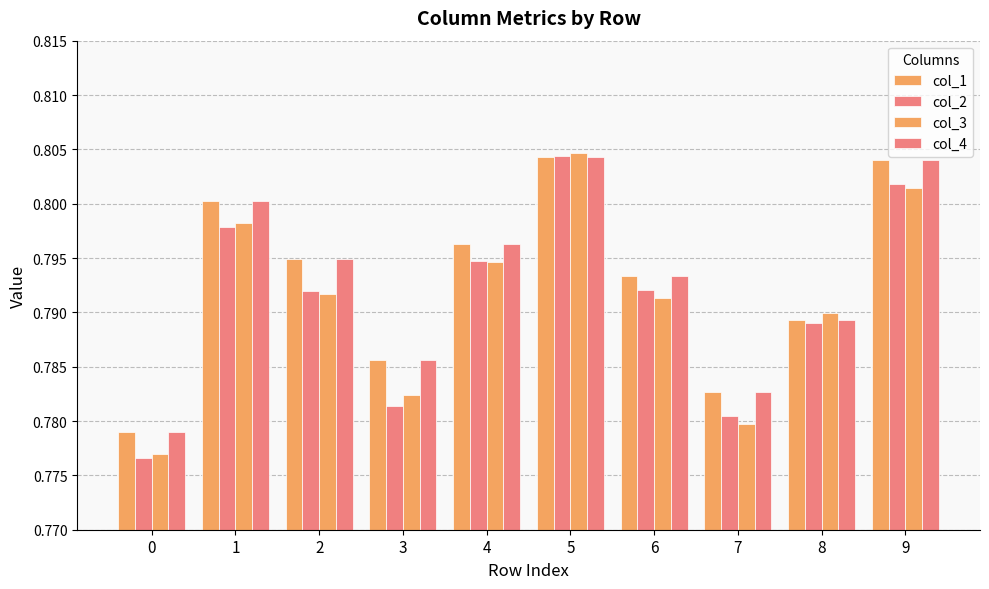

What is the highest value of the col_3 series?

0.8